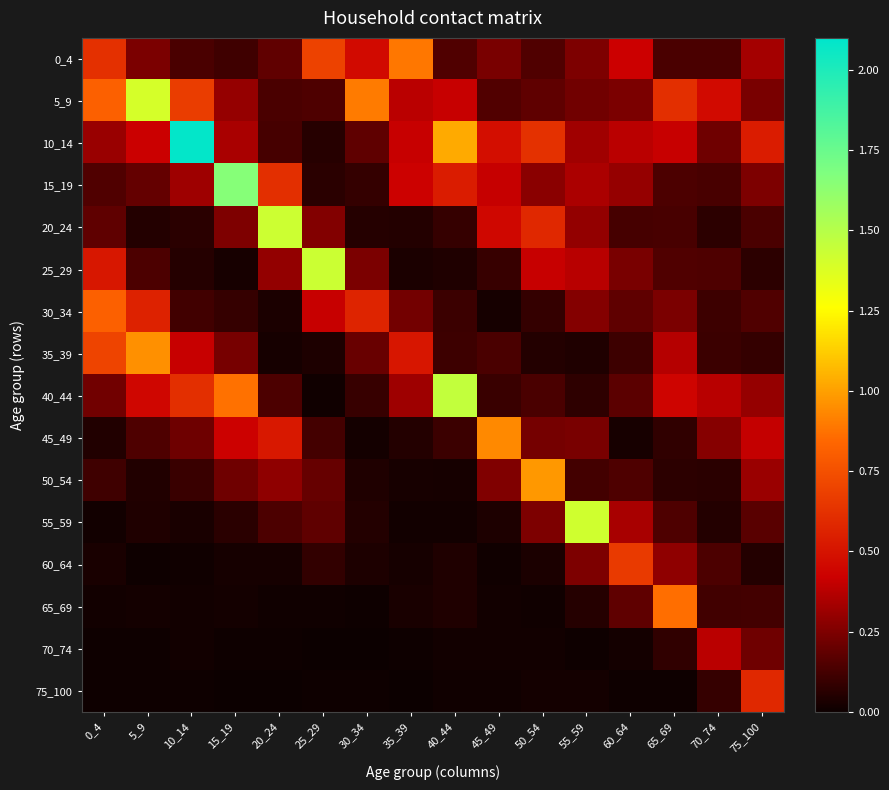

Reading left to right, list all the values displayed in this chart.

0_4: 0_4=0.6	5_9=0.2	10_14=0.1	15_19=0.1	20_24=0.2	25_29=0.7	30_34=0.5	35_39=0.9	40_44=0.1	45_49=0.2	50_54=0.1	55_59=0.2	60_64=0.4	65_69=0.1	70_74=0.1	75_100=0.3
5_9: 0_4=0.8	5_9=1.4	10_14=0.7	15_19=0.3	20_24=0.1	25_29=0.1	30_34=0.9	35_39=0.4	40_44=0.4	45_49=0.2	50_54=0.2	55_59=0.2	60_64=0.2	65_69=0.6	70_74=0.5	75_100=0.2
10_14: 0_4=0.3	5_9=0.4	10_14=2.1	15_19=0.3	20_24=0.1	25_29=0.1	30_34=0.2	35_39=0.4	40_44=1.0	45_49=0.5	50_54=0.6	55_59=0.3	60_64=0.4	65_69=0.4	70_74=0.2	75_100=0.5
15_19: 0_4=0.1	5_9=0.2	10_14=0.3	15_19=1.7	20_24=0.6	25_29=0.1	30_34=0.1	35_39=0.4	40_44=0.5	45_49=0.4	50_54=0.3	55_59=0.4	60_64=0.3	65_69=0.1	70_74=0.1	75_100=0.2
20_24: 0_4=0.2	5_9=0.1	10_14=0.1	15_19=0.3	20_24=1.4	25_29=0.3	30_34=0.1	35_39=0.1	40_44=0.1	45_49=0.5	50_54=0.6	55_59=0.3	60_64=0.1	65_69=0.1	70_74=0.1	75_100=0.1
25_29: 0_4=0.5	5_9=0.1	10_14=0.1	15_19=0.0	20_24=0.3	25_29=1.4	30_34=0.2	35_39=0.0	40_44=0.0	45_49=0.1	50_54=0.4	55_59=0.4	60_64=0.2	65_69=0.1	70_74=0.1	75_100=0.1
30_34: 0_4=0.8	5_9=0.6	10_14=0.1	15_19=0.1	20_24=0.0	25_29=0.4	30_34=0.6	35_39=0.2	40_44=0.1	45_49=0.0	50_54=0.1	55_59=0.3	60_64=0.2	65_69=0.2	70_74=0.1	75_100=0.1
35_39: 0_4=0.7	5_9=1.0	10_14=0.4	15_19=0.2	20_24=0.0	25_29=0.0	30_34=0.2	35_39=0.5	40_44=0.1	45_49=0.1	50_54=0.1	55_59=0.0	60_64=0.1	65_69=0.4	70_74=0.1	75_100=0.1
40_44: 0_4=0.2	5_9=0.4	10_14=0.6	15_19=0.9	20_24=0.1	25_29=0.0	30_34=0.1	35_39=0.3	40_44=1.5	45_49=0.1	50_54=0.1	55_59=0.1	60_64=0.2	65_69=0.4	70_74=0.4	75_100=0.3
45_49: 0_4=0.0	5_9=0.1	10_14=0.2	15_19=0.4	20_24=0.5	25_29=0.1	30_34=0.0	35_39=0.1	40_44=0.1	45_49=0.9	50_54=0.2	55_59=0.2	60_64=0.0	65_69=0.1	70_74=0.3	75_100=0.4
50_54: 0_4=0.1	5_9=0.0	10_14=0.1	15_19=0.2	20_24=0.3	25_29=0.2	30_34=0.0	35_39=0.0	40_44=0.0	45_49=0.3	50_54=1.0	55_59=0.1	60_64=0.1	65_69=0.1	70_74=0.1	75_100=0.3
55_59: 0_4=0.0	5_9=0.0	10_14=0.0	15_19=0.1	20_24=0.1	25_29=0.2	30_34=0.0	35_39=0.0	40_44=0.0	45_49=0.0	50_54=0.2	55_59=1.4	60_64=0.3	65_69=0.1	70_74=0.0	75_100=0.2
60_64: 0_4=0.0	5_9=0.0	10_14=0.0	15_19=0.0	20_24=0.0	25_29=0.1	30_34=0.0	35_39=0.0	40_44=0.0	45_49=0.0	50_54=0.0	55_59=0.2	60_64=0.7	65_69=0.3	70_74=0.1	75_100=0.1
65_69: 0_4=0.0	5_9=0.0	10_14=0.0	15_19=0.0	20_24=0.0	25_29=0.0	30_34=0.0	35_39=0.0	40_44=0.0	45_49=0.0	50_54=0.0	55_59=0.1	60_64=0.2	65_69=0.9	70_74=0.1	75_100=0.1
70_74: 0_4=0.0	5_9=0.0	10_14=0.0	15_19=0.0	20_24=0.0	25_29=0.0	30_34=0.0	35_39=0.0	40_44=0.0	45_49=0.0	50_54=0.0	55_59=0.0	60_64=0.0	65_69=0.1	70_74=0.4	75_100=0.2
75_100: 0_4=0.0	5_9=0.0	10_14=0.0	15_19=0.0	20_24=0.0	25_29=0.0	30_34=0.0	35_39=0.0	40_44=0.0	45_49=0.0	50_54=0.0	55_59=0.0	60_64=0.0	65_69=0.0	70_74=0.1	75_100=0.6